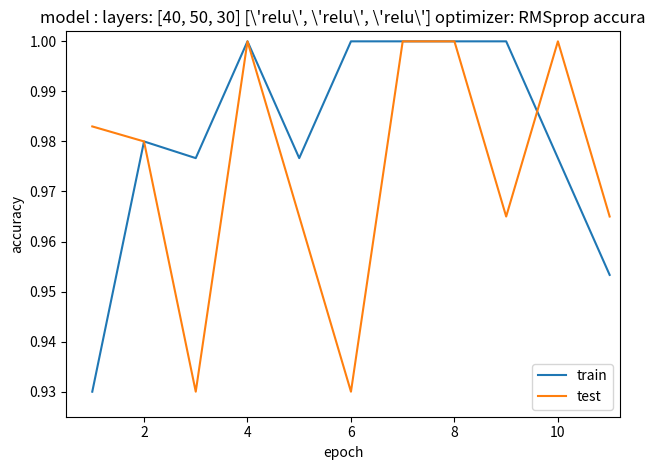

Rank the series by their average value, from highest to lowest.

train, test